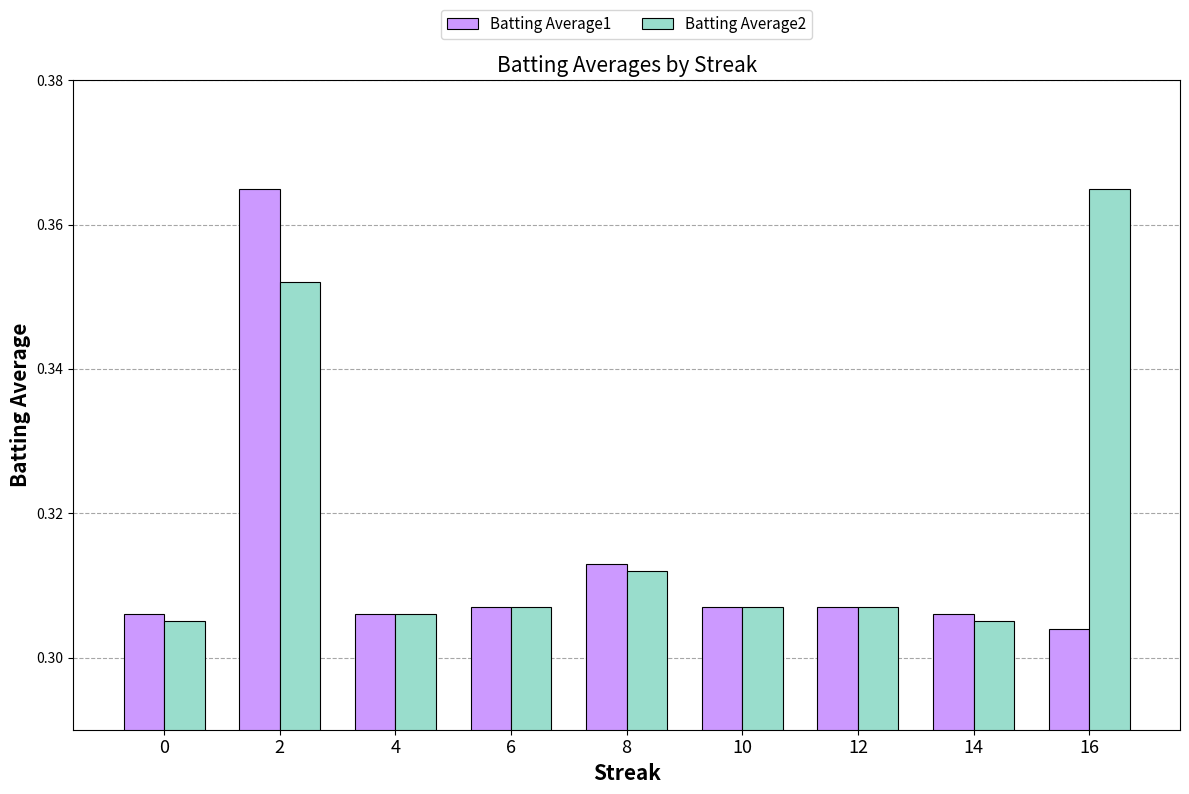

What are all the series names shown in the legend?

Batting Average1, Batting Average2